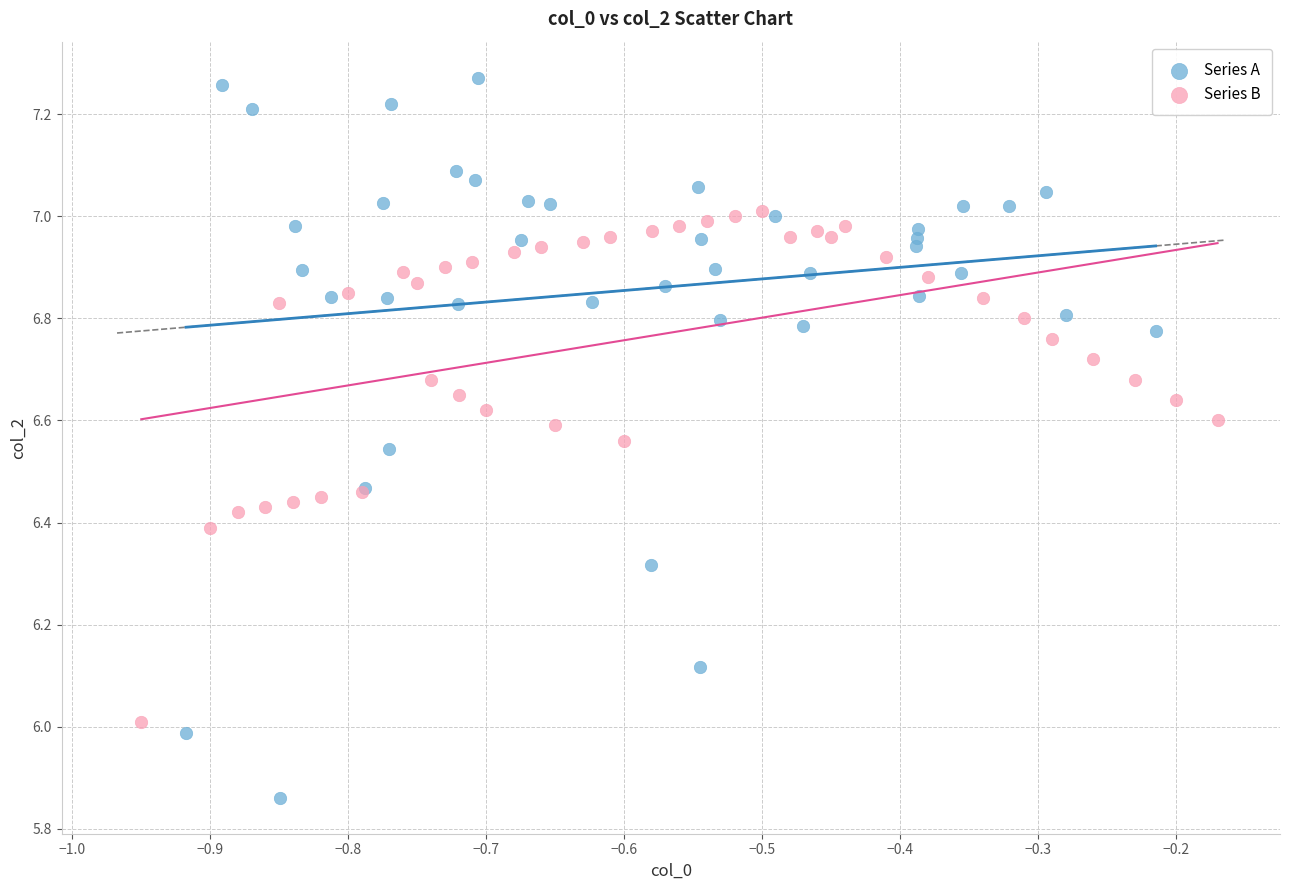

Which series has the largest Y range (max minus min)?

Series A